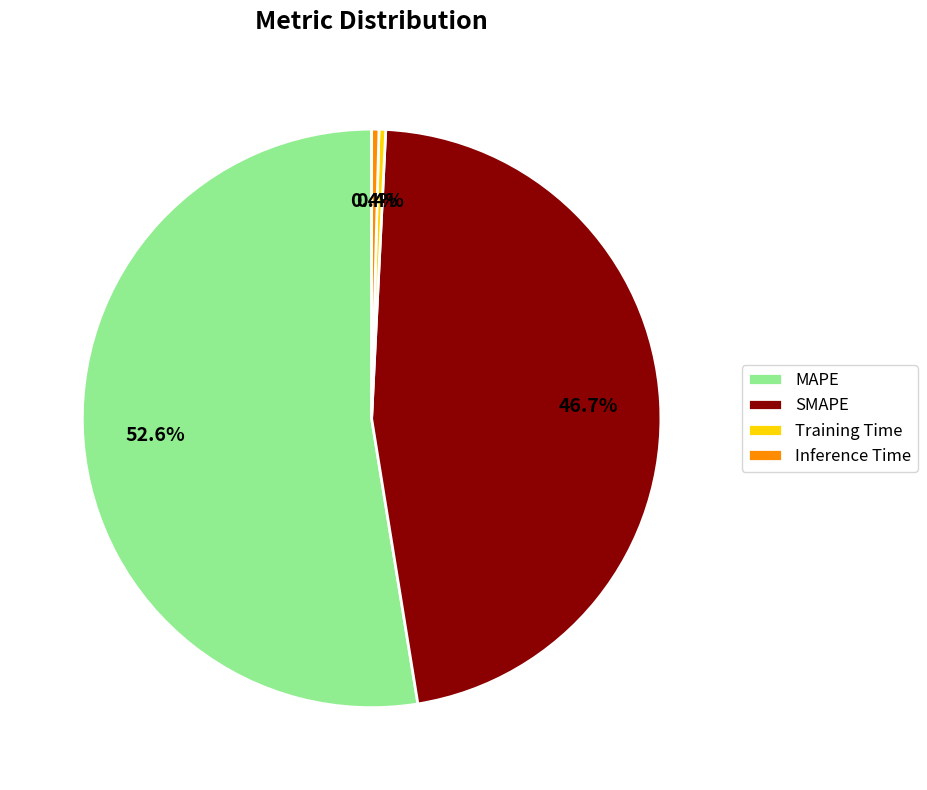

To the nearest percent, what portion does SMAPE represent?

47%